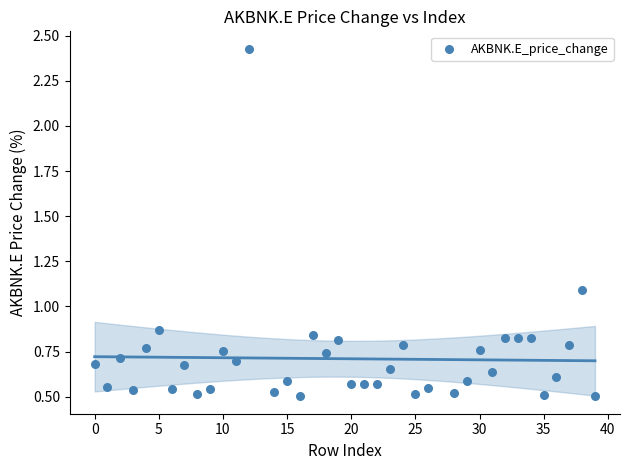

What is the range of Y values (max minus min)?

1.9